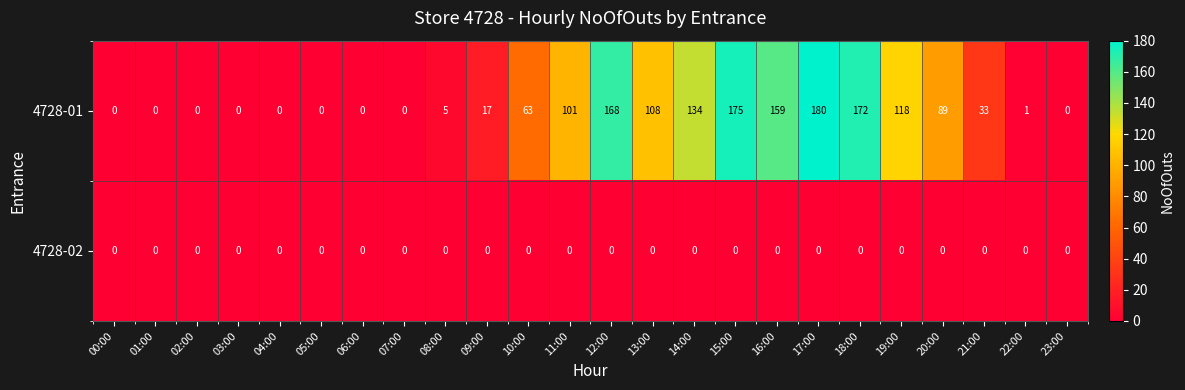

What is the difference between the maximum and second lowest values in the 4728-01 series?

180